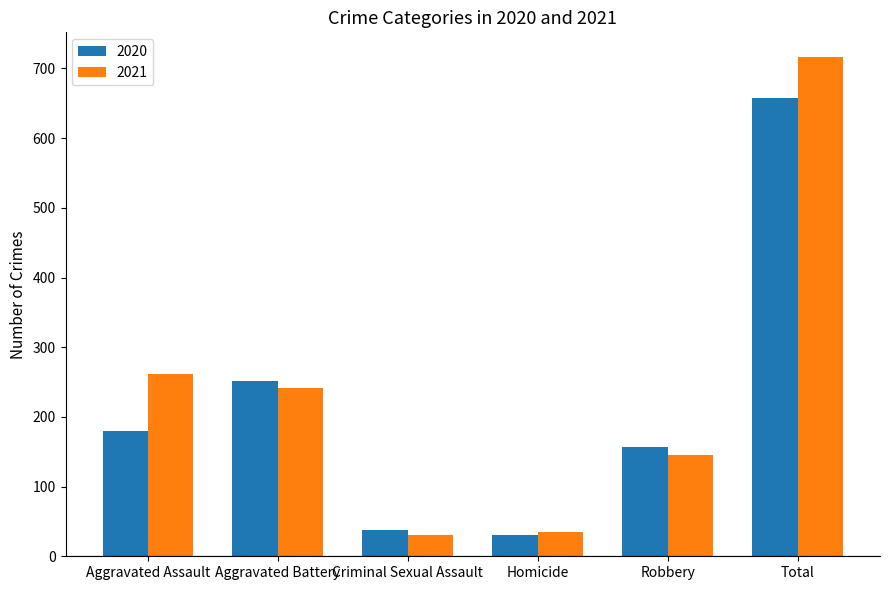

Which category has the highest value in the 2021 series?

Total